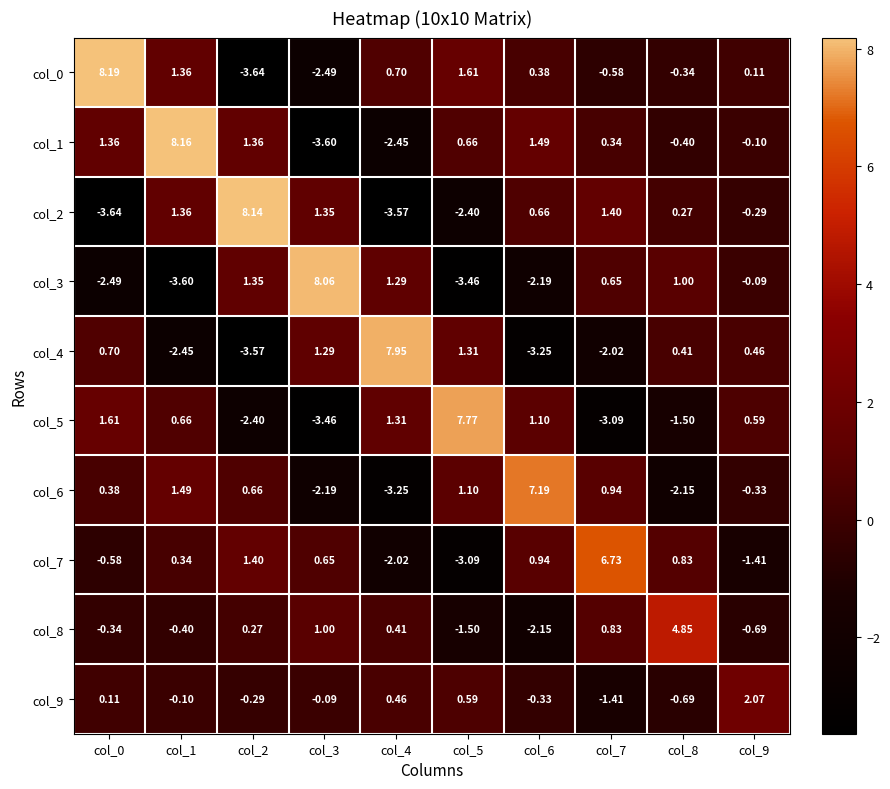

What is the difference between the highest and lowest values at col_1?

11.8